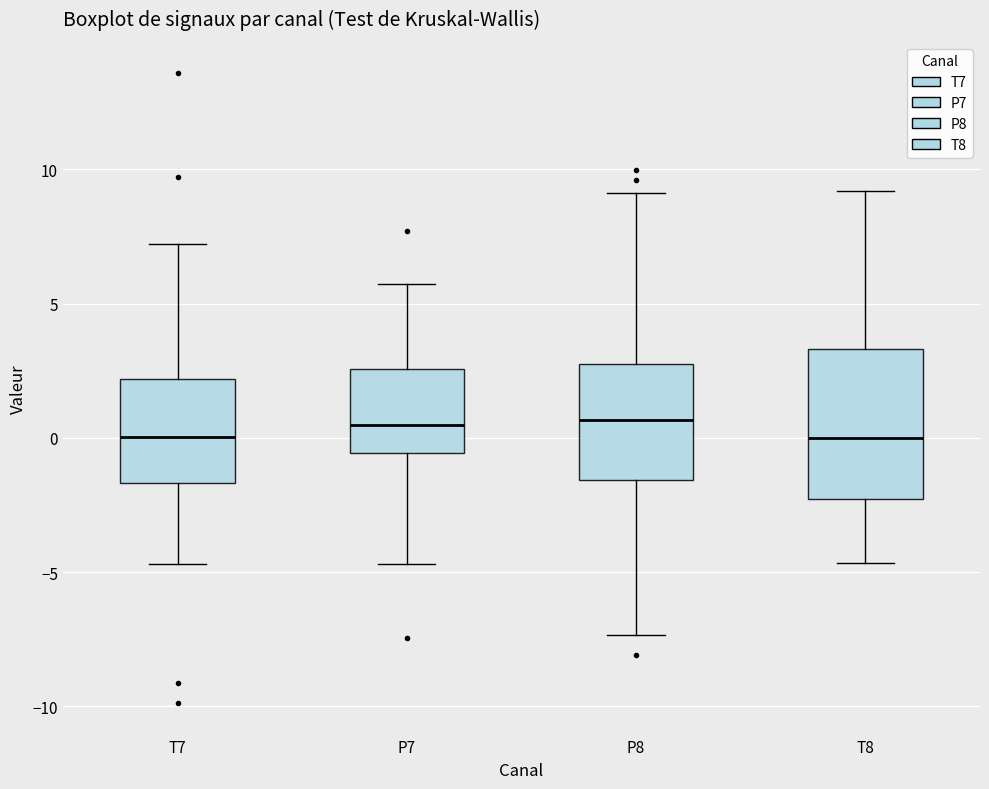

Reading left to right, read every box against the y-axis: the position of its median line, the range the box covers, and the ends of its whiskers. The values are not printed on the chart, so give them approximately, as read against the axis.

T7: median 0.0, box -1.5 to 2.0, whiskers -4.5 to 7.0
P7: median 0.5, box -0.5 to 2.5, whiskers -4.5 to 5.5
P8: median 0.5, box -1.5 to 2.5, whiskers -7.5 to 9.0
T8: median 0.0, box -2.5 to 3.5, whiskers -4.5 to 9.0